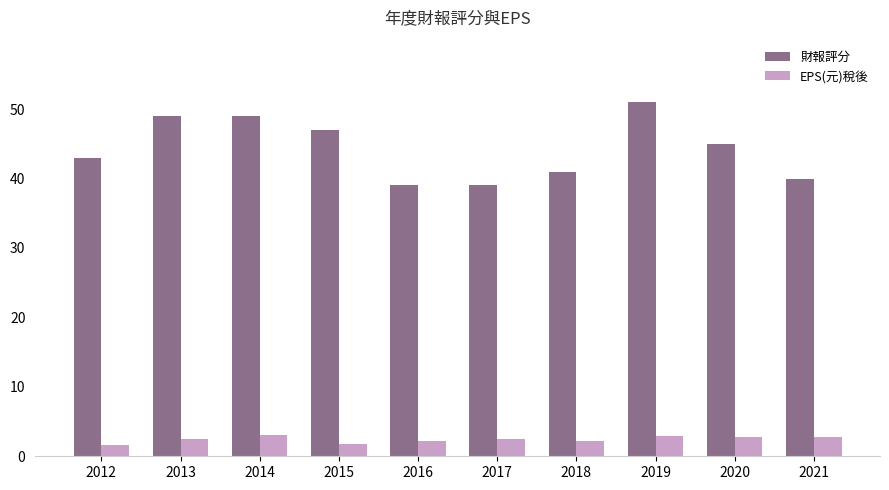

What is the minimum value shown in the chart?

1.6